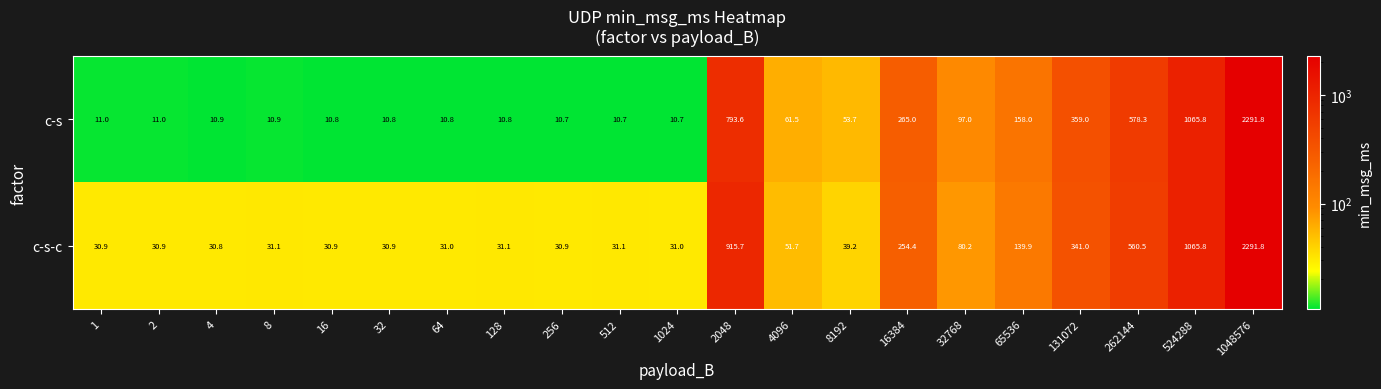

At which label is c-s-c closest to 1161?

524288